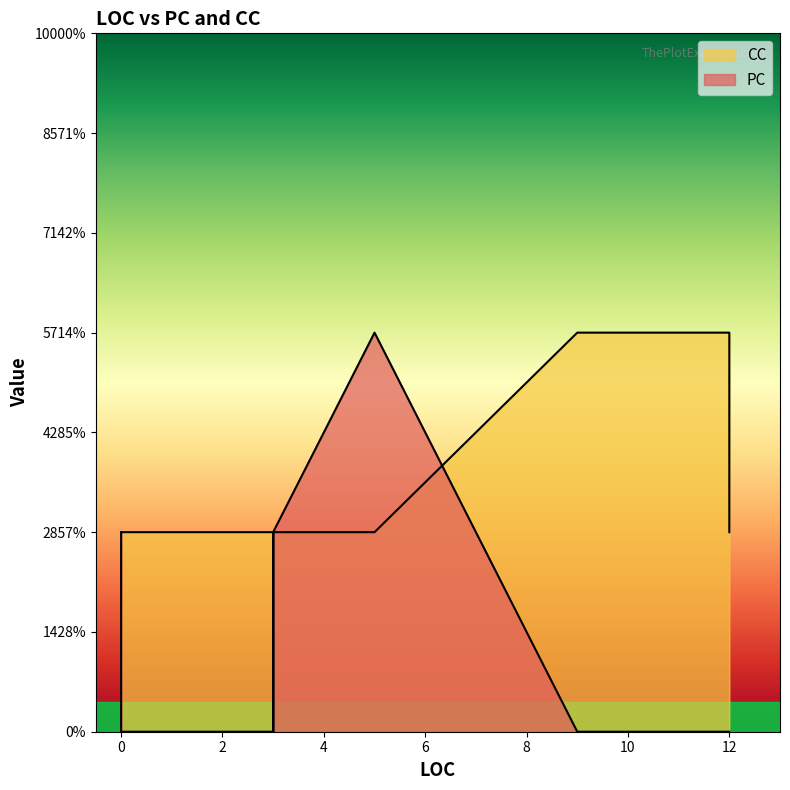

What is the total value across all series at 5?

3